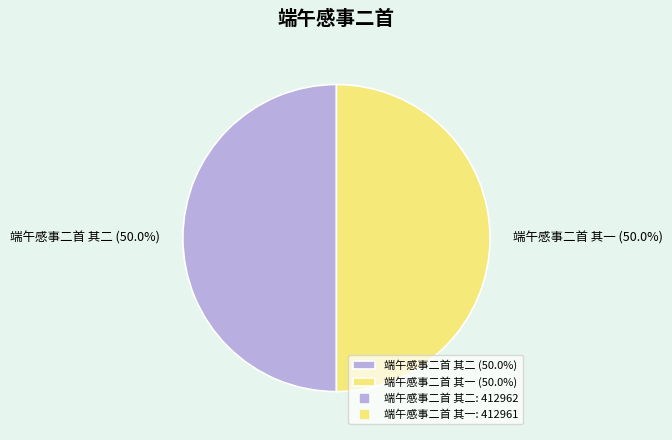

To the nearest percent, what is the average slice percentage?

50%